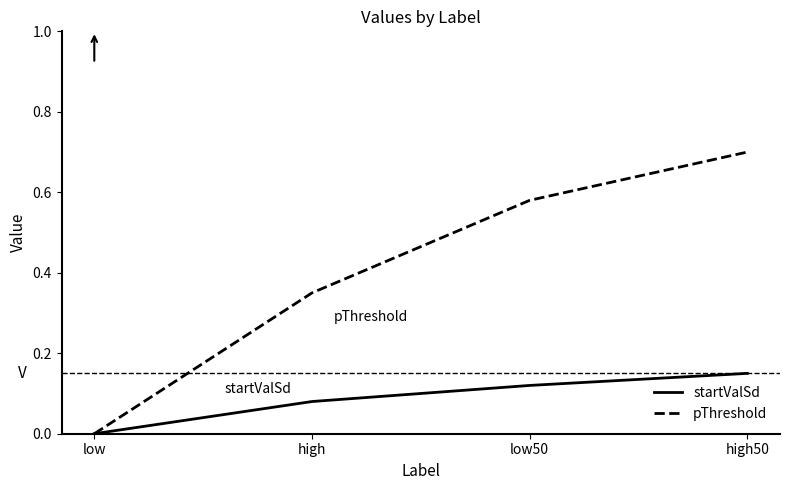

List the labels in order of startValSd value, smallest first.

low, high, low50, high50